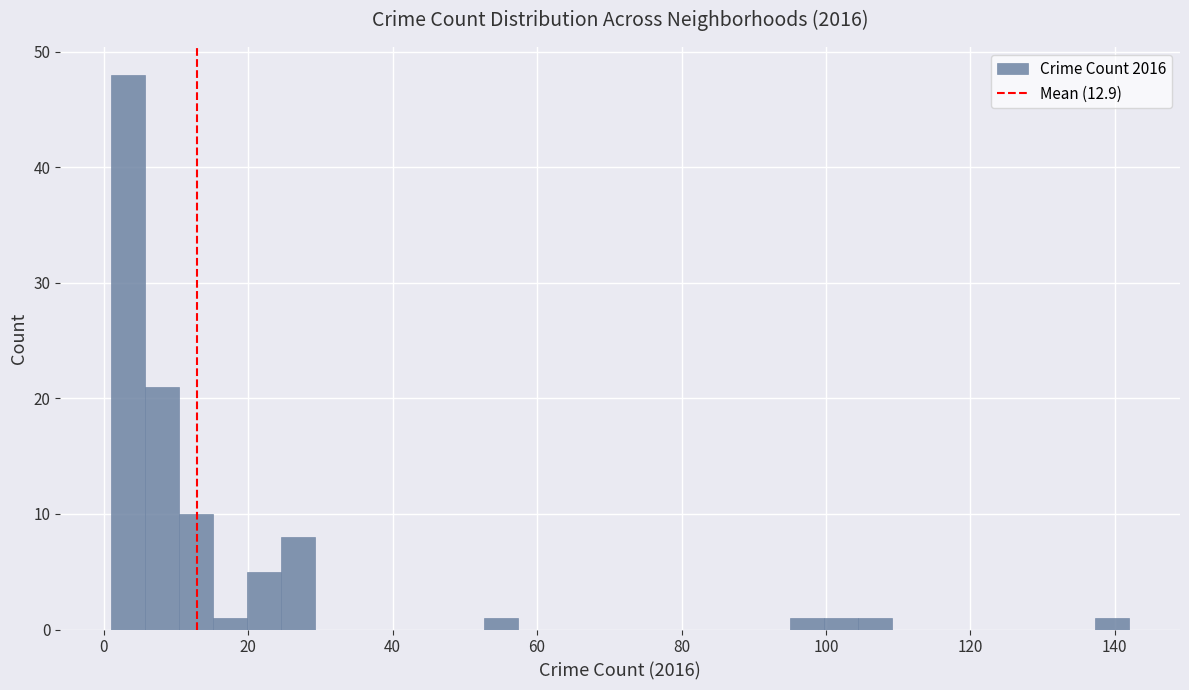

Around what value on the x-axis is the tallest bar? Give the approximate position of its centre, as read against the axis.

4